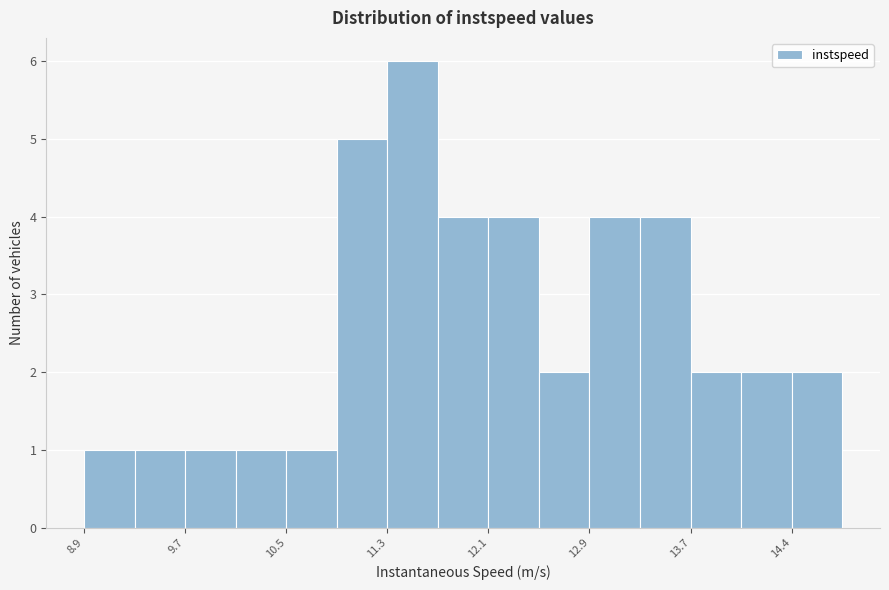

Around what value on the x-axis is the tallest bar? Give the approximate position of its centre, as read against the axis.

11.5